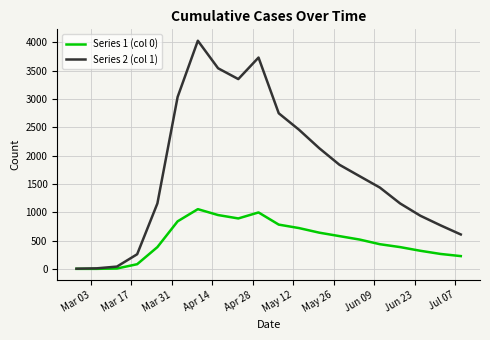

How many series are shown in this chart?

2